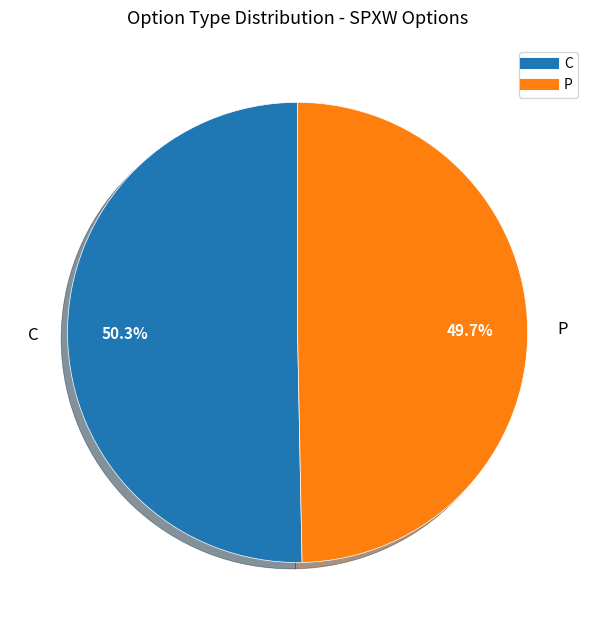

How many segments does this pie chart have?

2